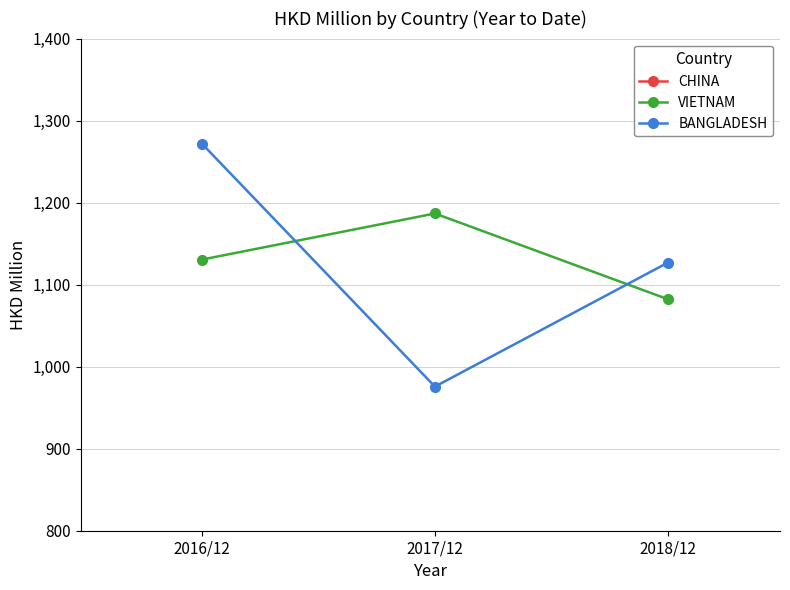

Rank the series at 2018/12 from highest to lowest value.

CHINA, BANGLADESH, VIETNAM